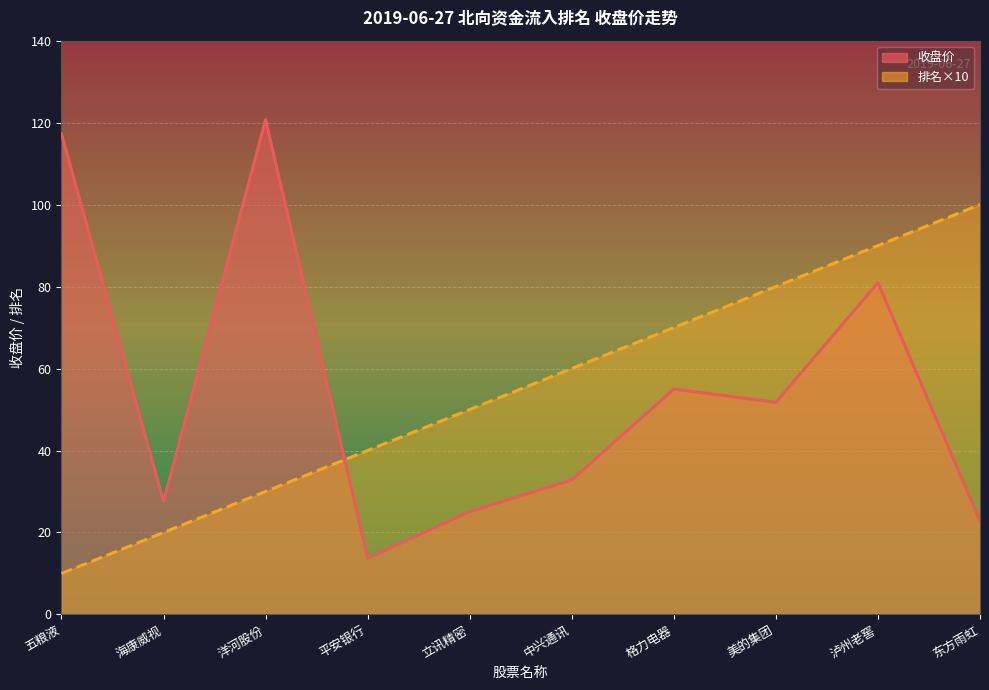

True or false: 排名 has a value of 30.0 at 洋河股份.

True